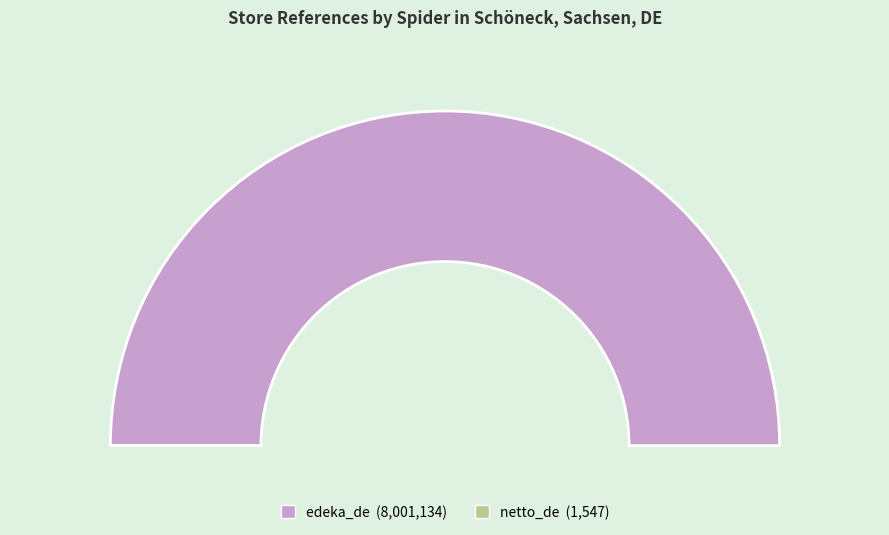

To the nearest percent, what portion does edeka_de represent?

100%